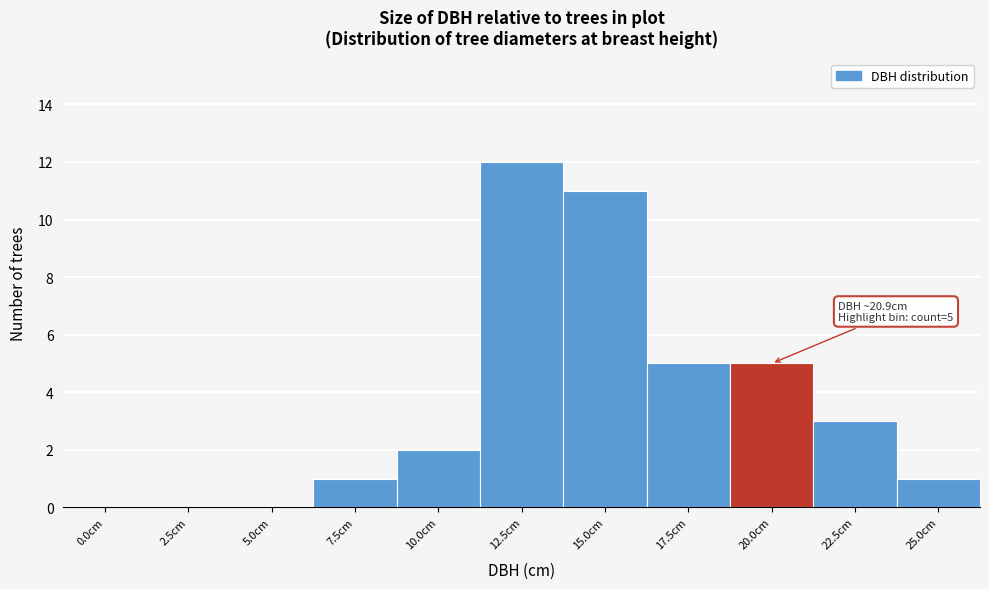

Reading left to right, list all the values displayed in this chart.

0.0cm=0	2.5cm=0	5.0cm=0	7.5cm=1	10.0cm=2	12.5cm=12	15.0cm=11	17.5cm=5	20.0cm=5	22.5cm=3	25.0cm=1